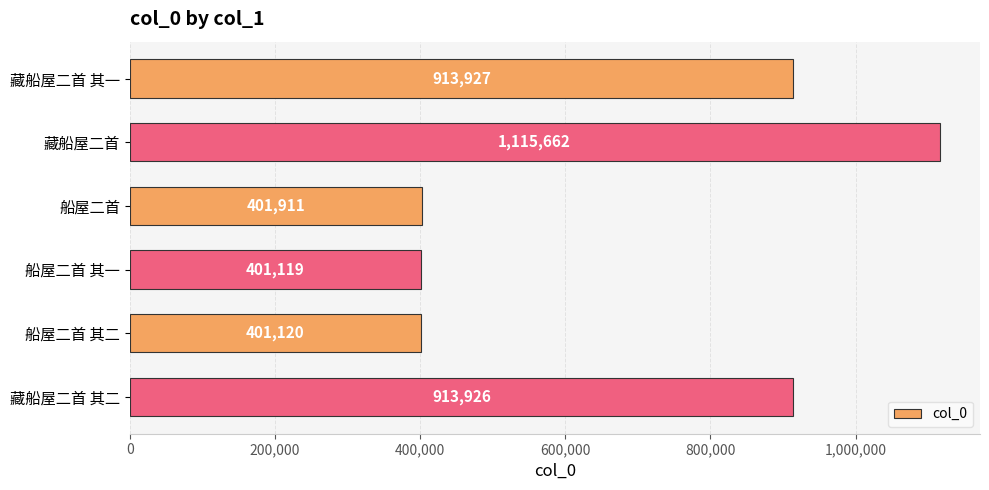

The chart shows a value of 913927 at 藏船屋二首 其一. True or false?

True